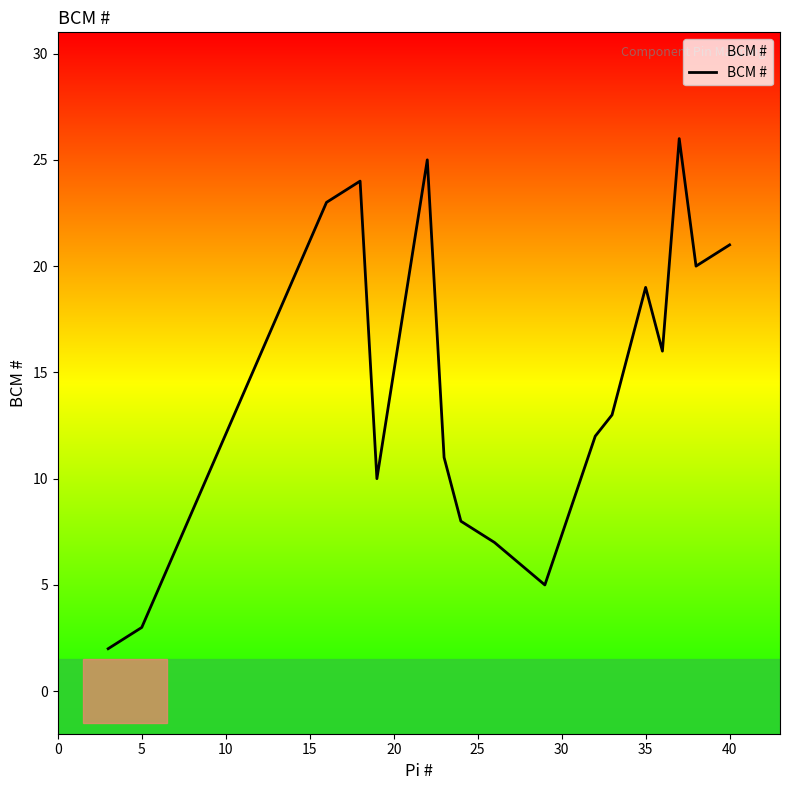

What is the difference between the maximum and minimum values?

24